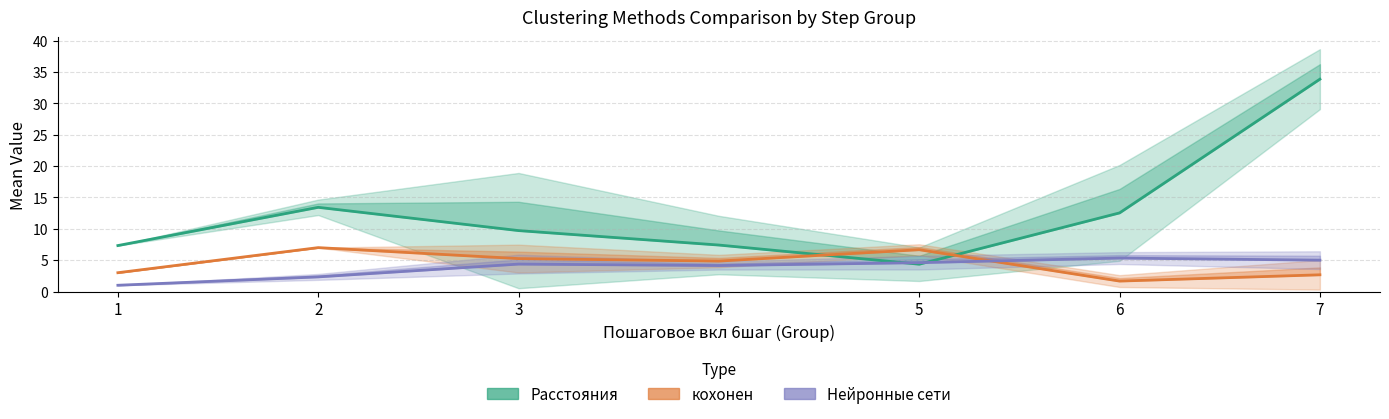

The value of Нейронные сети at 4 is 4.1. True or false?

True